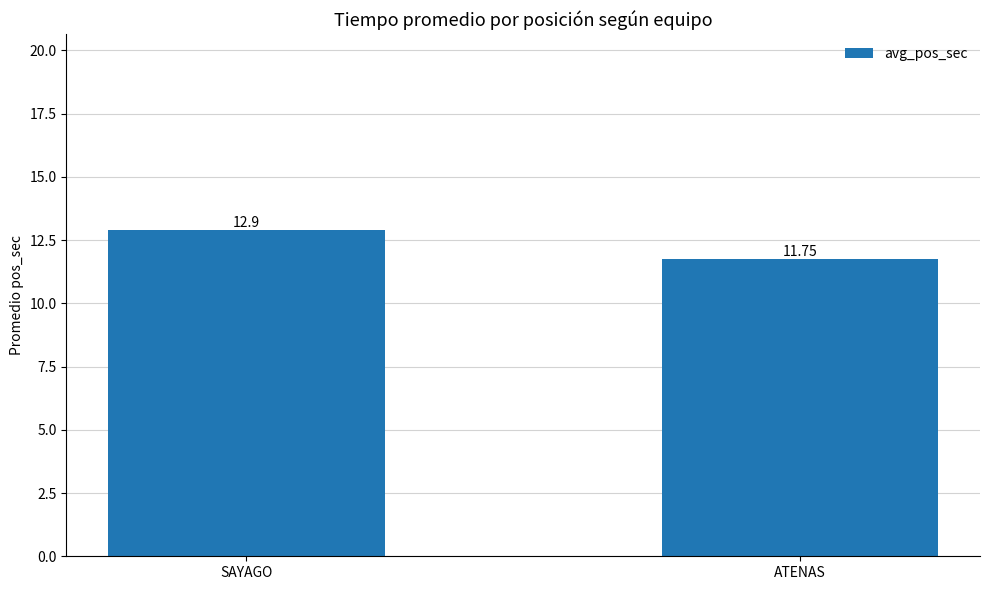

True or false: the data shows 5.4 at SAYAGO.

False